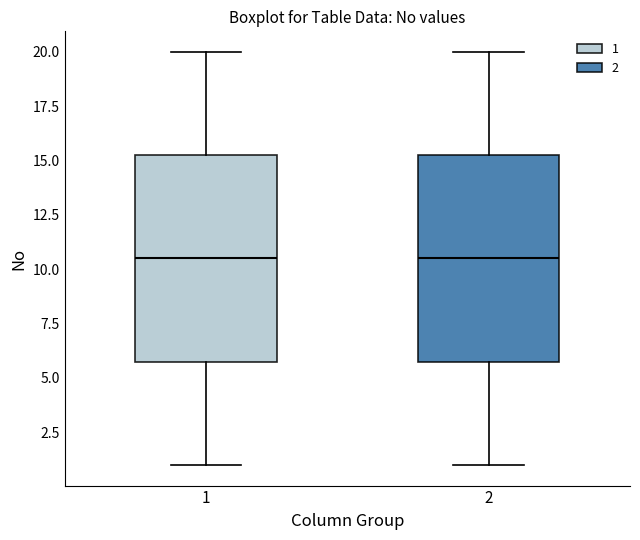

Where does the median line of the box at x = 2 sit on the y-axis? The values are not printed on the chart, so give them approximately, as read against the axis.

10.5